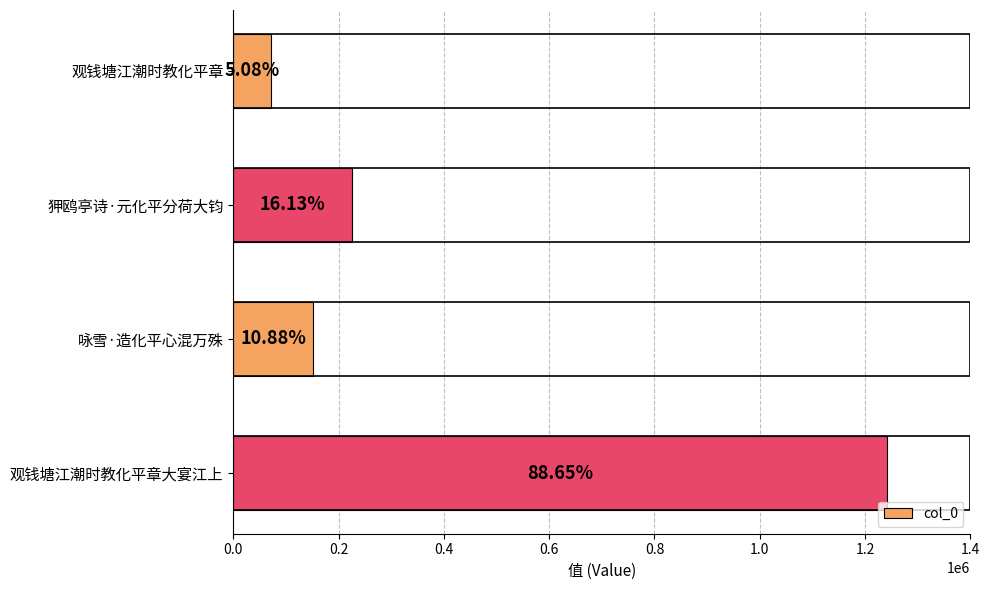

Where is the data nearest to the value 656139?

狎鸥亭诗·元化平分荷大钧